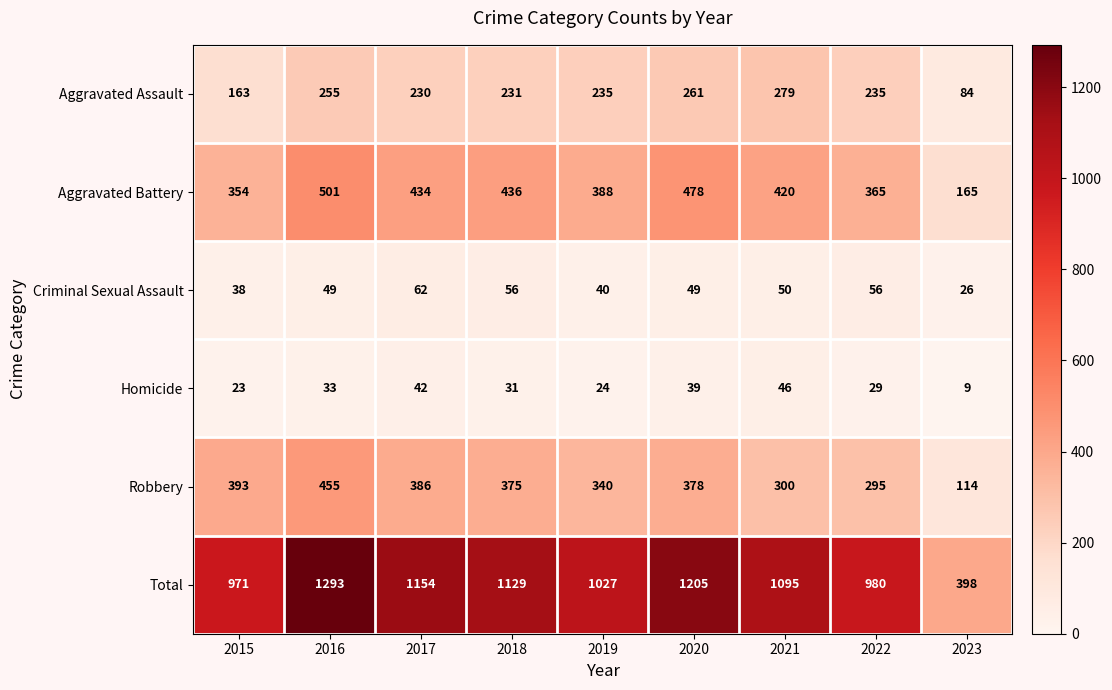

Where does the Aggravated Assault series first go above 235?

2016